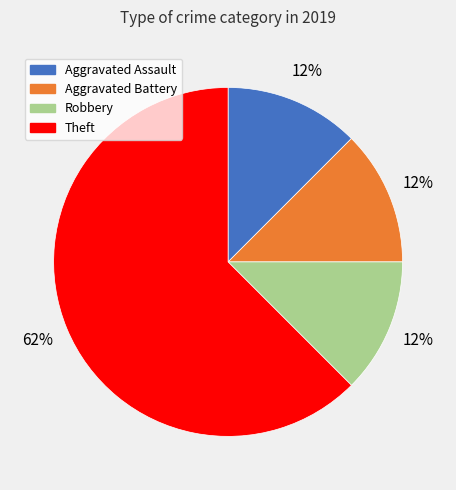

Do Aggravated Battery and Robbery together represent more than half of the pie?

No